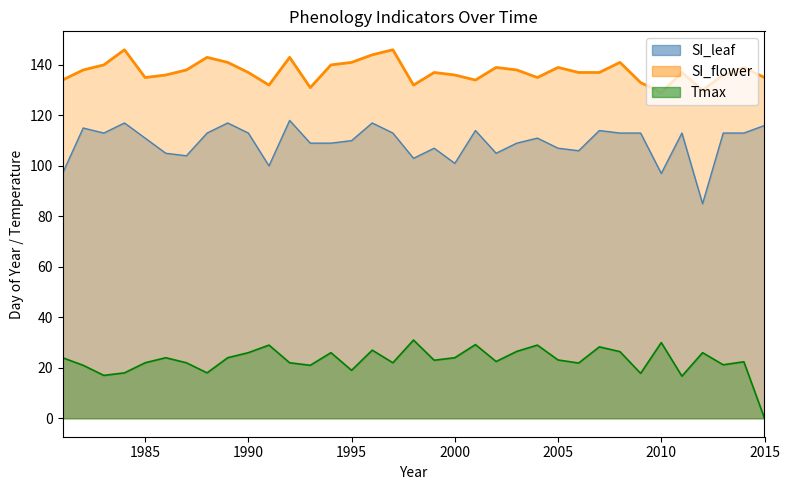

How many data points in Tmax are less than 23?

17